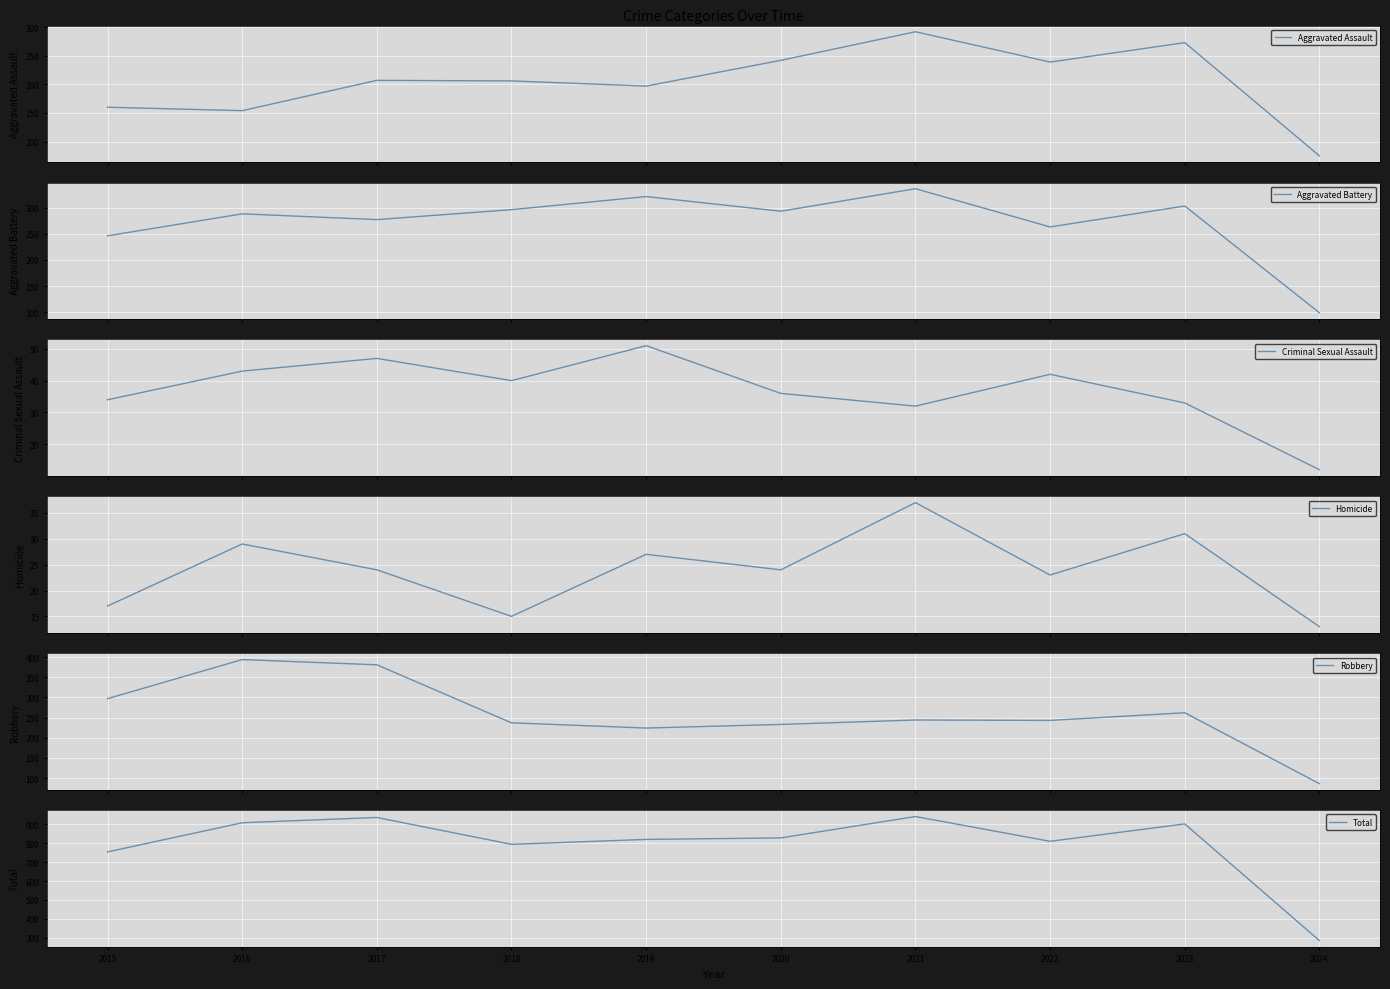

What is the spread (max minus min) of values at 2023?

871